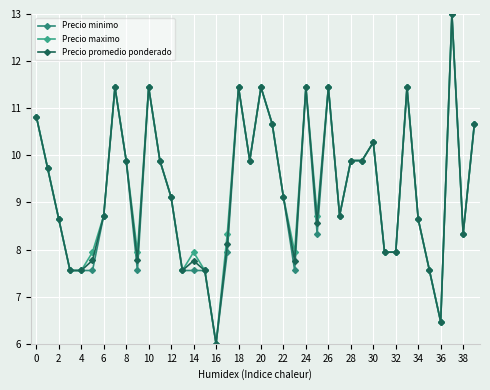

Reading left to right, transcribe all the data shown in this chart.

Precio minimo: 10.8	9.7	8.6	7.6	7.6	7.6	8.7	11.4	9.9	7.6	11.4	9.9	9.1	7.6	7.6	7.6	6.0	7.9	11.4	9.9	11.4	10.7	9.1	7.6	11.4	8.3	11.4	8.7	9.9	9.9	10.3	7.9	7.9	11.4	8.6	7.6	6.5	13.0	8.3	10.7
Precio maximo: 10.8	9.7	8.6	7.6	7.6	7.9	8.7	11.4	9.9	7.9	11.4	9.9	9.1	7.6	7.9	7.6	6.0	8.3	11.4	9.9	11.4	10.7	9.1	7.9	11.4	8.7	11.4	8.7	9.9	9.9	10.3	7.9	7.9	11.4	8.6	7.6	6.5	13.0	8.3	10.7
Precio promedio ponderado: 10.8	9.7	8.6	7.6	7.6	7.8	8.7	11.4	9.9	7.8	11.4	9.9	9.1	7.6	7.8	7.6	6.0	8.1	11.4	9.9	11.4	10.7	9.1	7.8	11.4	8.6	11.4	8.7	9.9	9.9	10.3	7.9	7.9	11.4	8.6	7.6	6.5	13.0	8.3	10.7